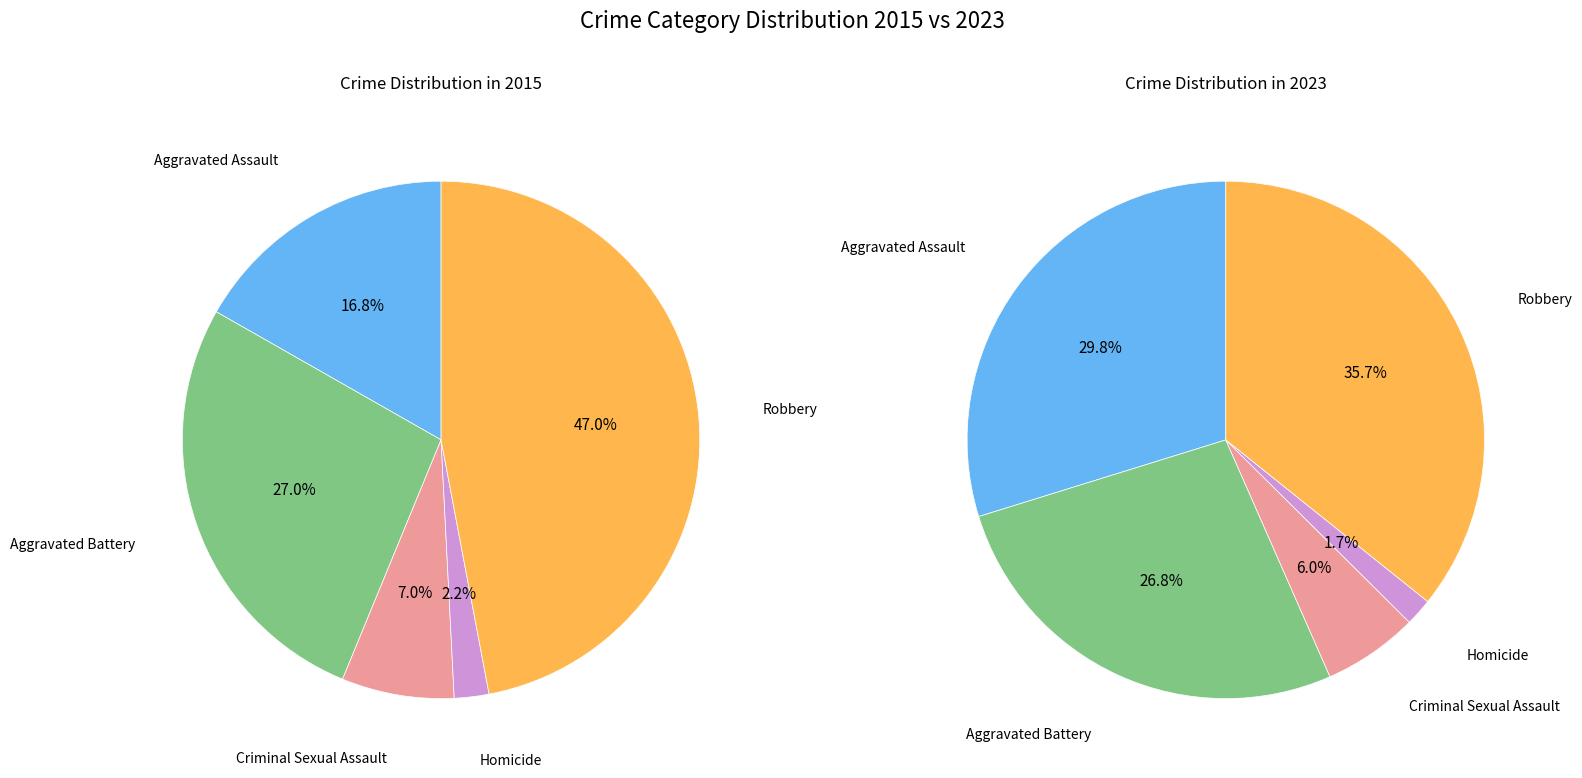

Is there any slice that represents more than half of the pie?

No